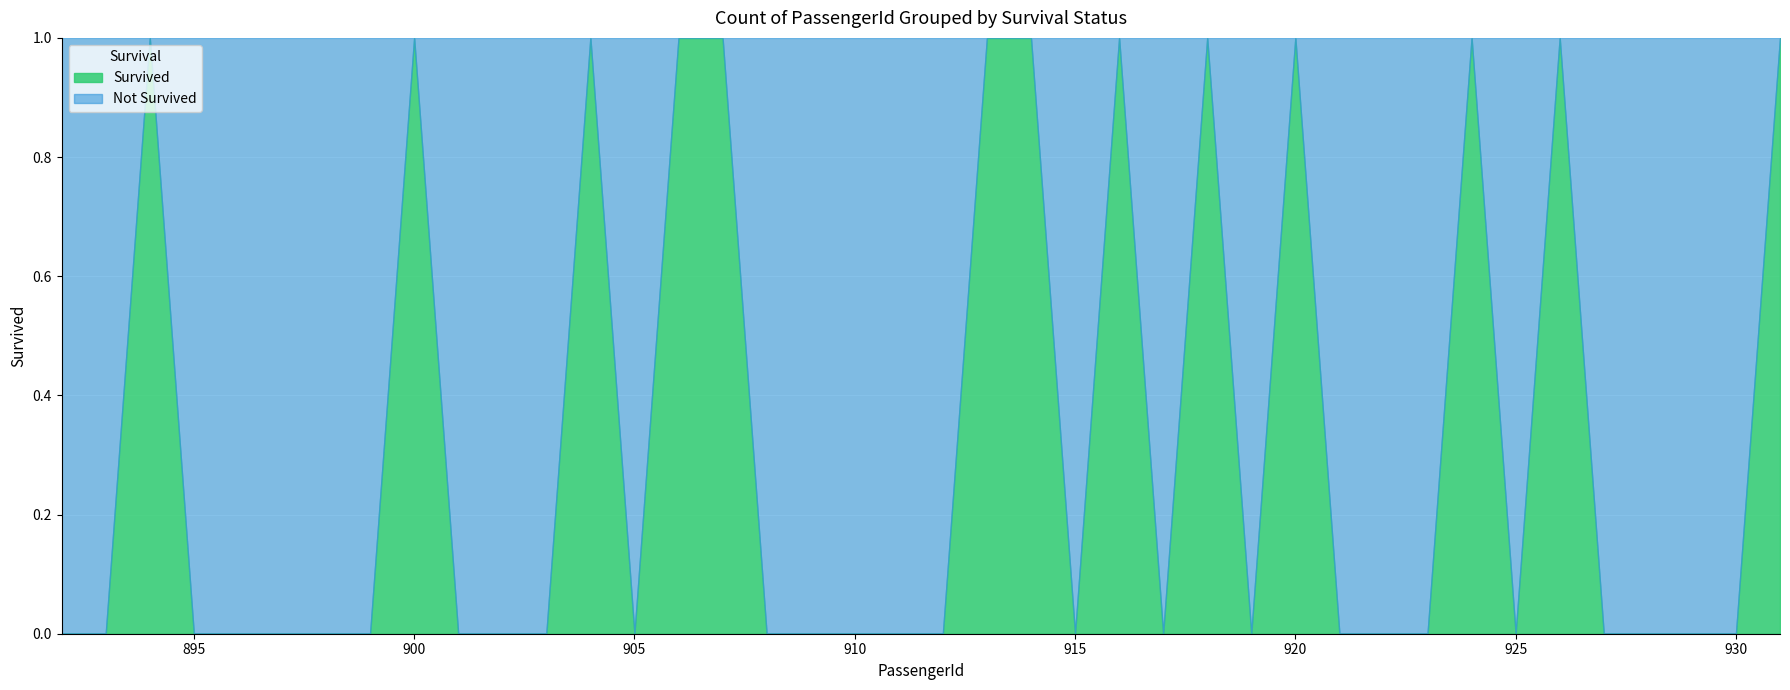

What is the value of the 23rd point from the left?

1